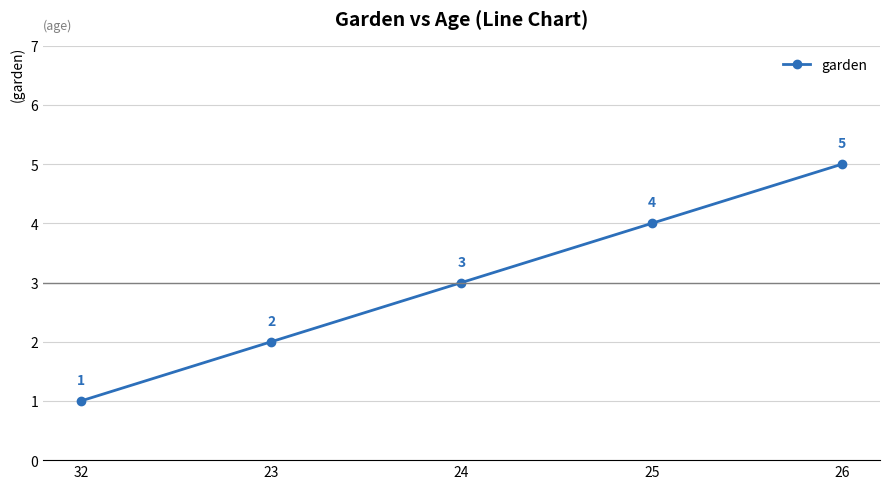

How many values are between 2 and 4?

3